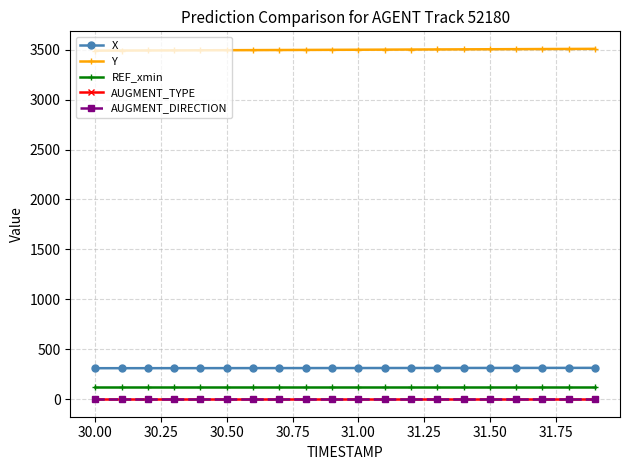

What is the smallest value displayed?

1.0